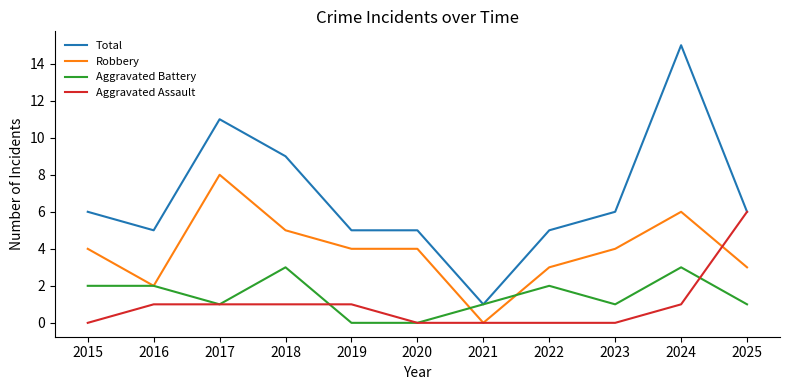

Is it true that Aggravated Battery equals 3 at 2018?

True